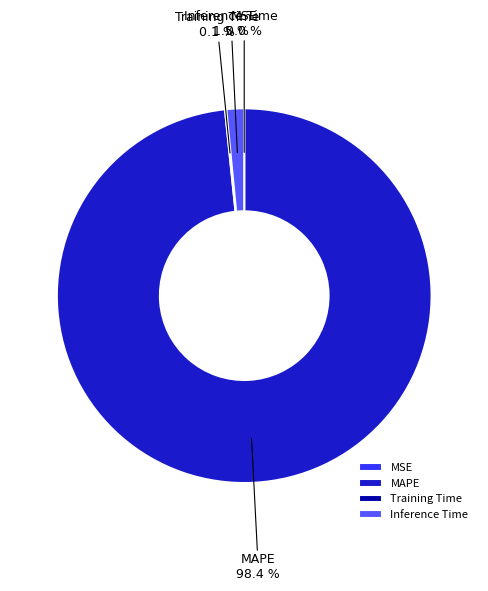

Which slice is the largest?

MAPE